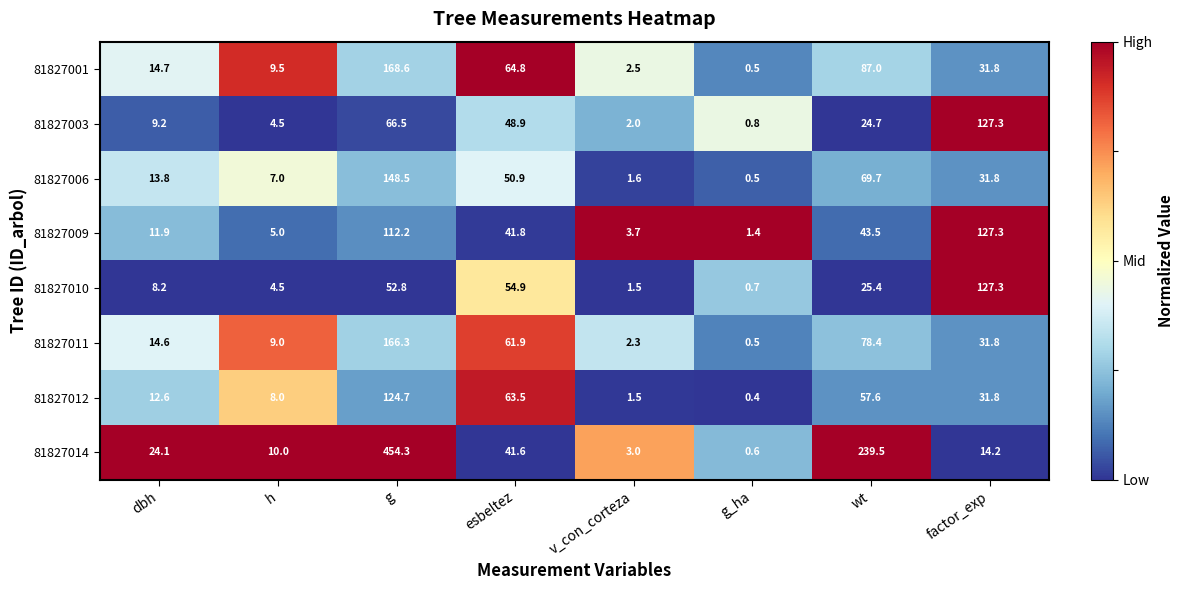

What is the sum of all 81827012 values?

300.1